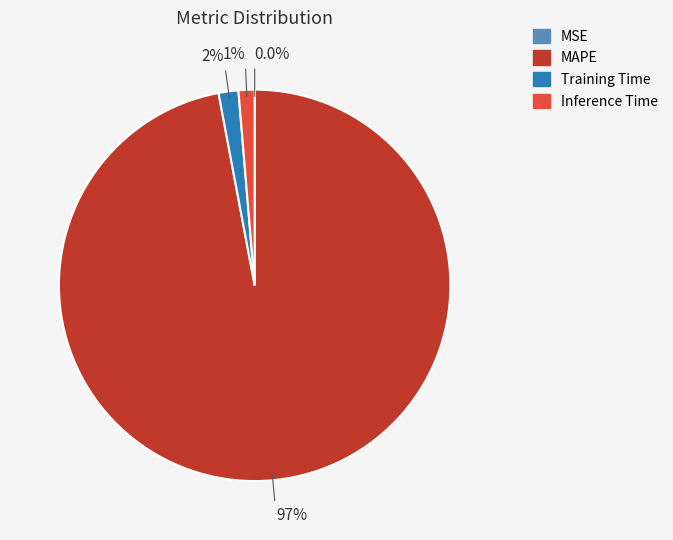

How much of the chart is everything except Training Time?

98.4%